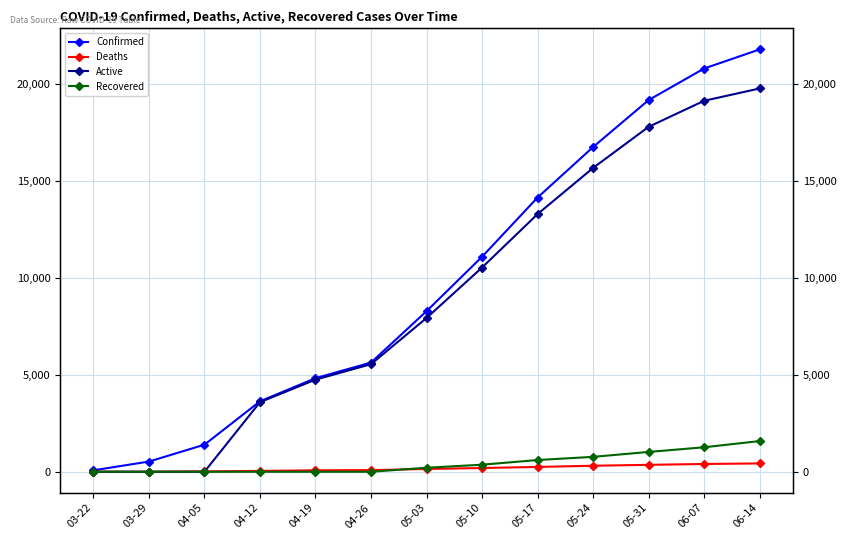

List the labels in order of Recovered value, largest first.

06-14, 06-07, 05-31, 05-24, 05-17, 05-10, 05-03, 03-22, 03-29, 04-05, 04-12, 04-19, 04-26